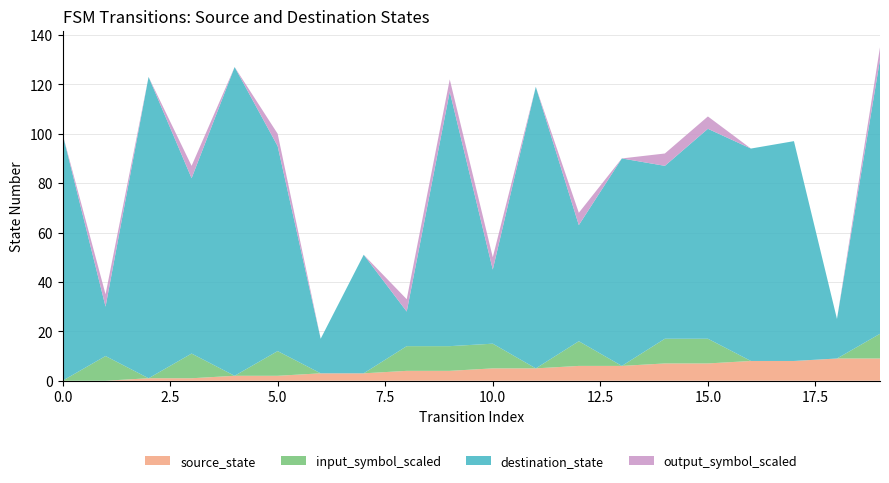

Reading left to right, list all the values displayed in this chart.

source_state: 0	0	1	1	2	2	3	3	4	4	5	5	6	6	7	7	8	8	9	9
destination_state: 100	20	122	71	125	83	14	48	14	103	30	114	47	84	70	85	86	89	16	111
input_symbol_a: 0	1	0	1	0	1	0	0	1	1	1	0	1	0	1	1	0	0	0	1
output_symbol: 0	1	0	1	0	1	0	0	1	1	1	0	1	0	1	1	0	0	0	1